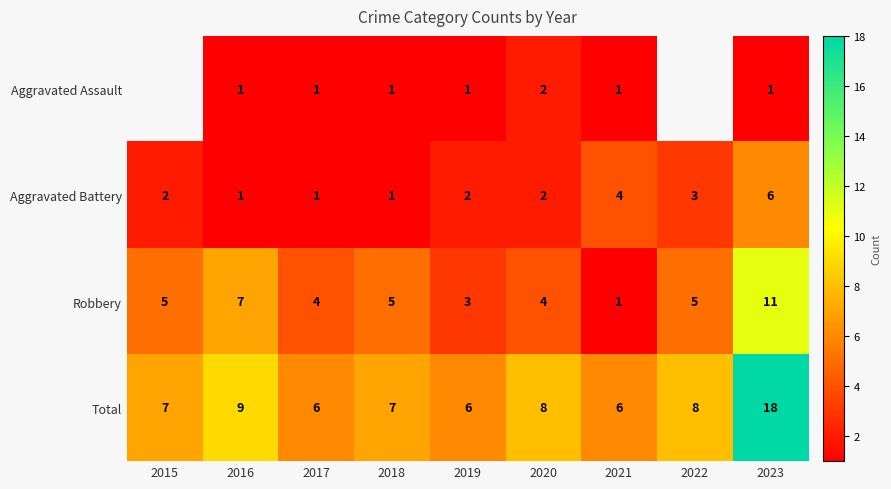

What is the spread (max minus min) of values at 2016?

8